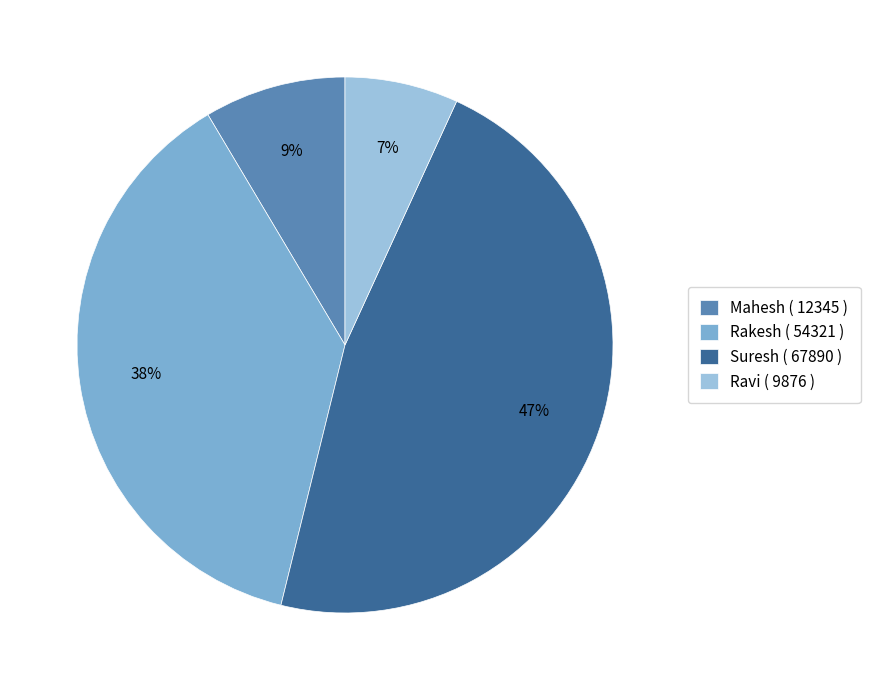

What is the smallest slice in the pie chart?

Ravi